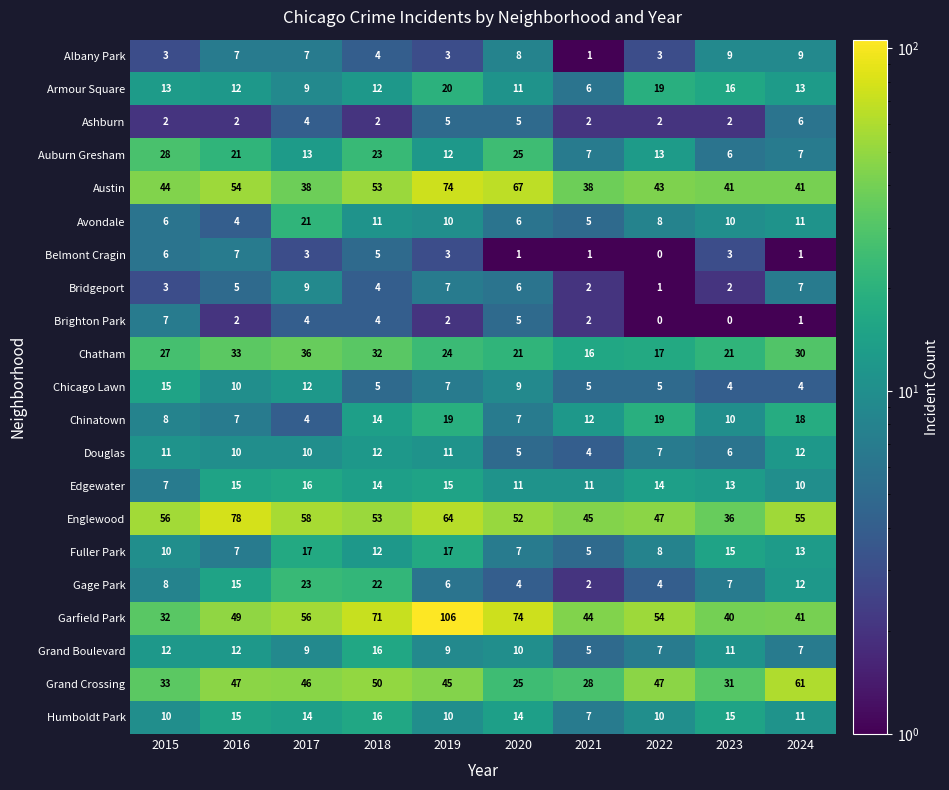

At how many categories does at least one series exceed 62?

4